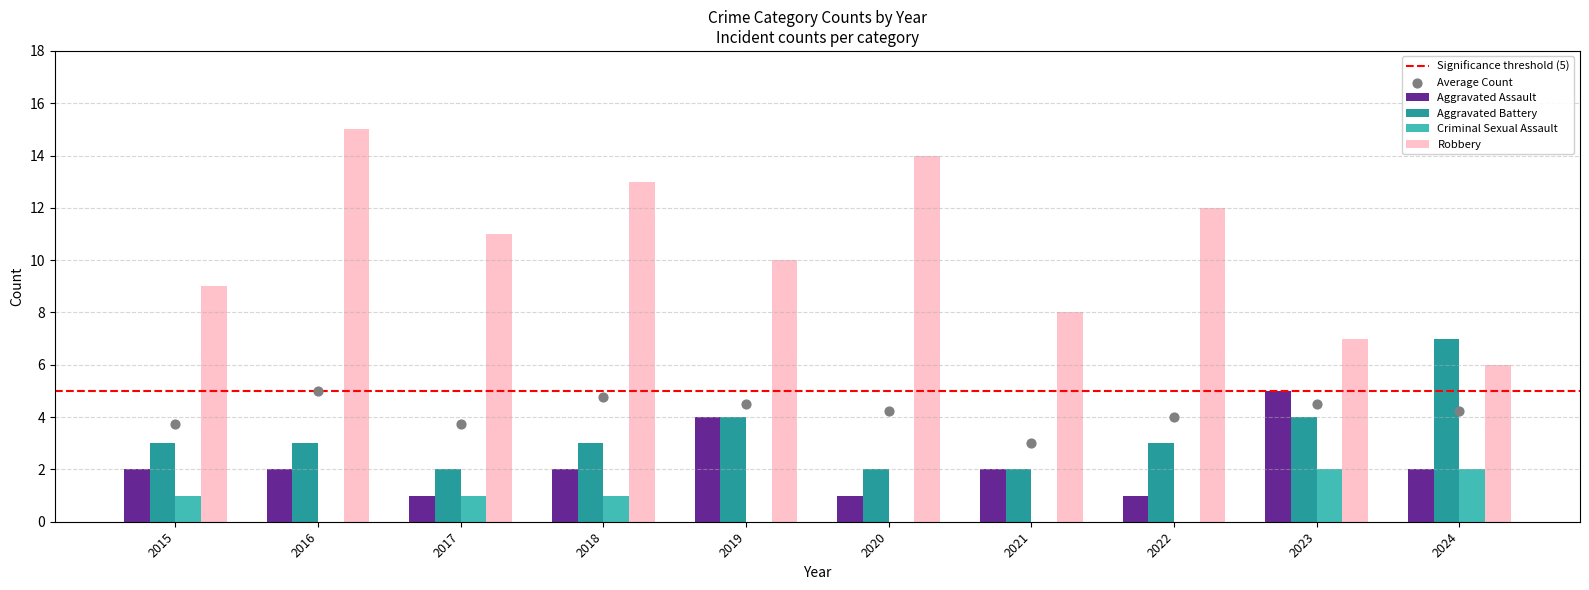

What are all the series names shown in the legend?

Aggravated Assault, Aggravated Battery, Criminal Sexual Assault, Robbery